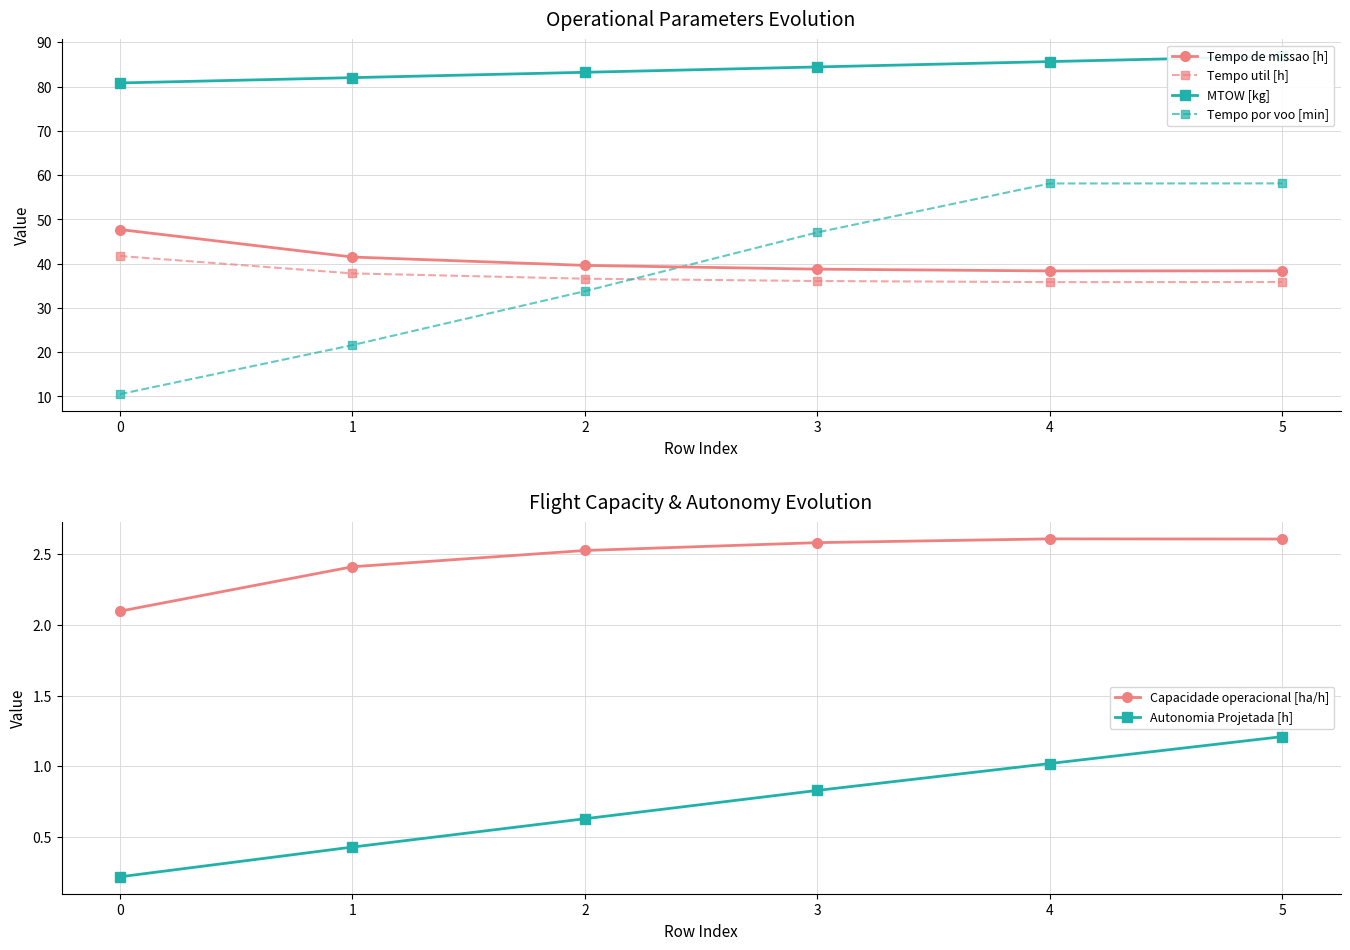

What is the sum of all Capacidade operacional [ha/h] values?

14.8